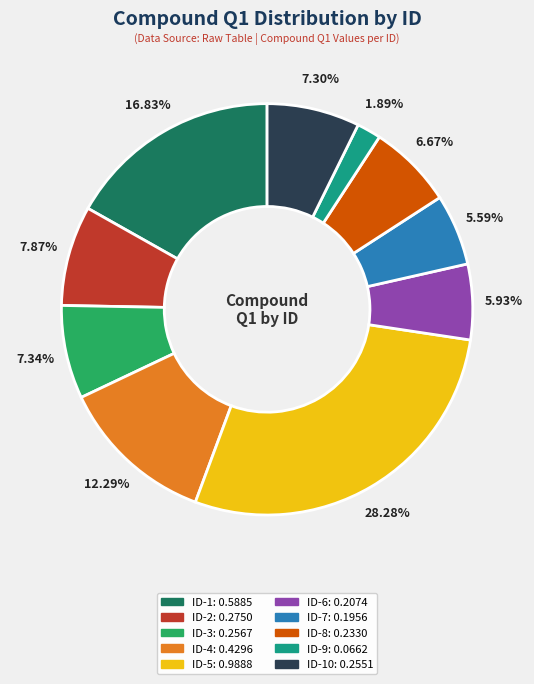

Is there a majority slice in this chart?

No